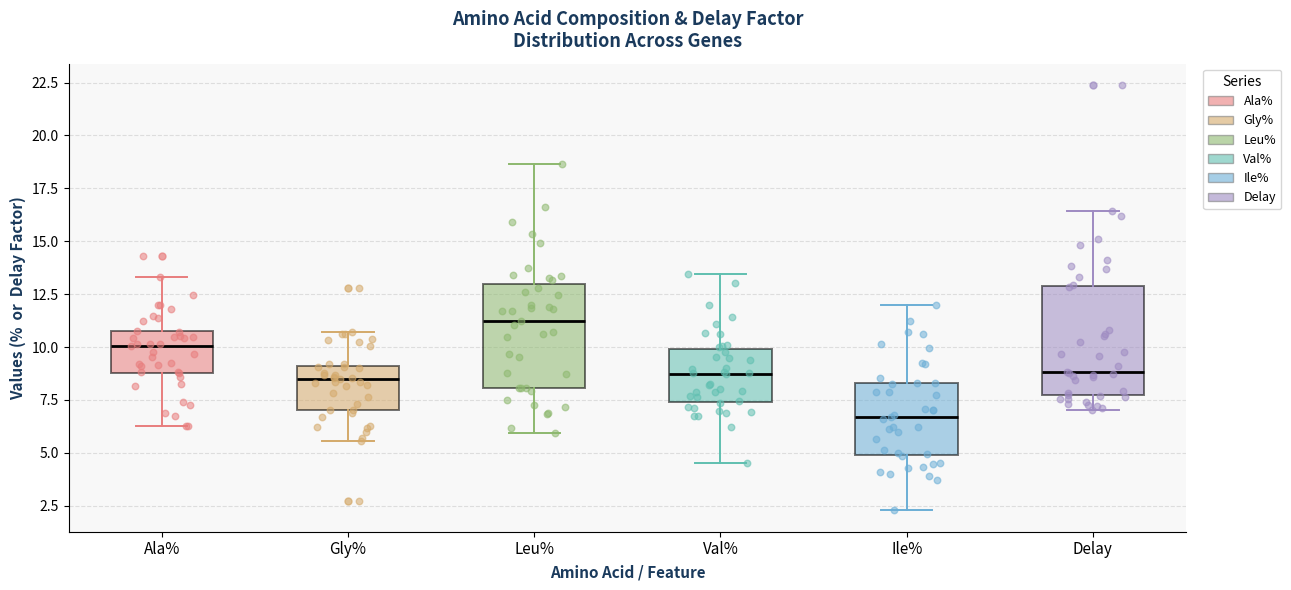

Which box's median line is the lowest?

Ile%